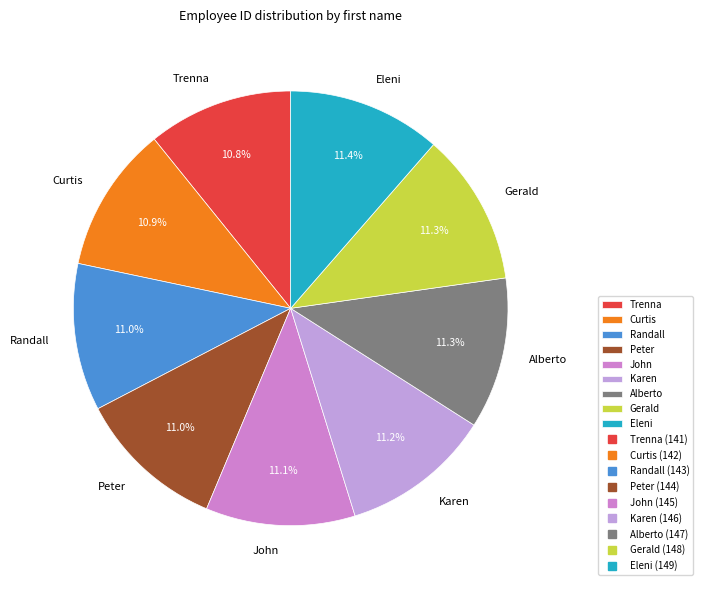

To the nearest percent, what is the difference between the largest and smallest slice percentages?

1%